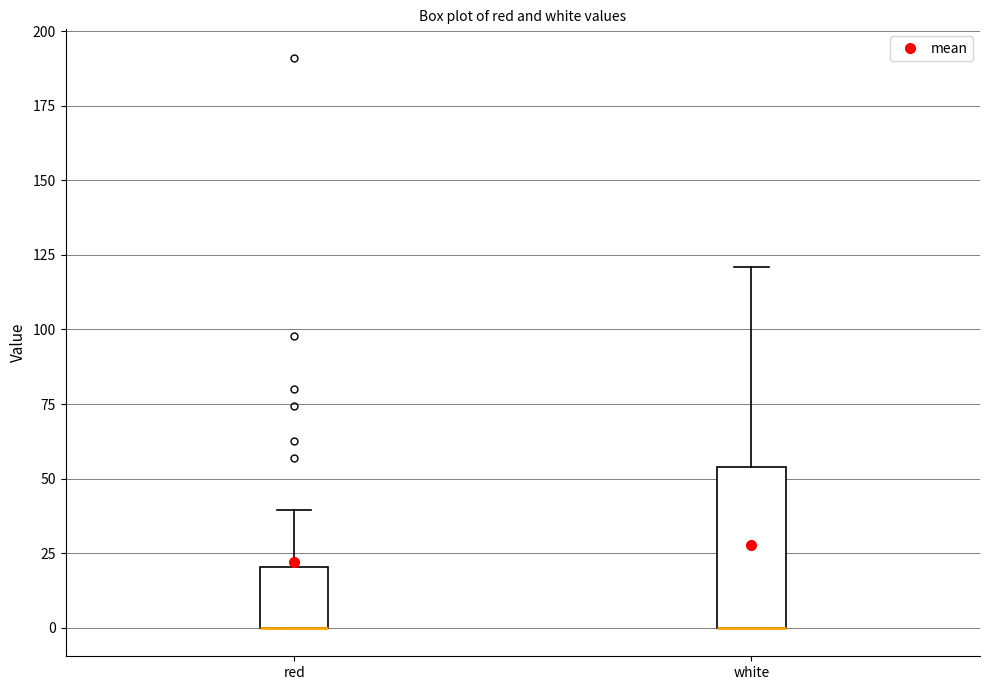

Reading left to right, read every box against the y-axis: the position of its median line, the range the box covers, and the ends of its whiskers. The values are not printed on the chart, so give them approximately, as read against the axis.

red: median 0 (drawn on the box's lower edge), box 0 to 20, whiskers 0 to 40
white: median 0 (drawn on the box's lower edge), box 0 to 55, whiskers 0 to 120